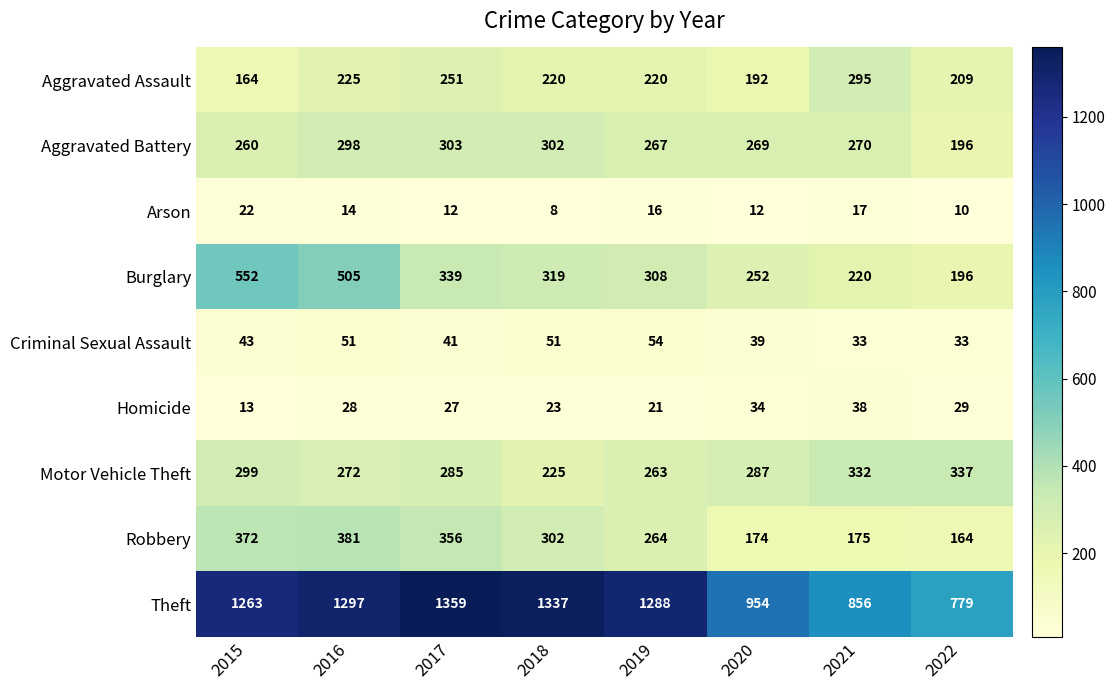

What is the total value across all series at 2015?

2988